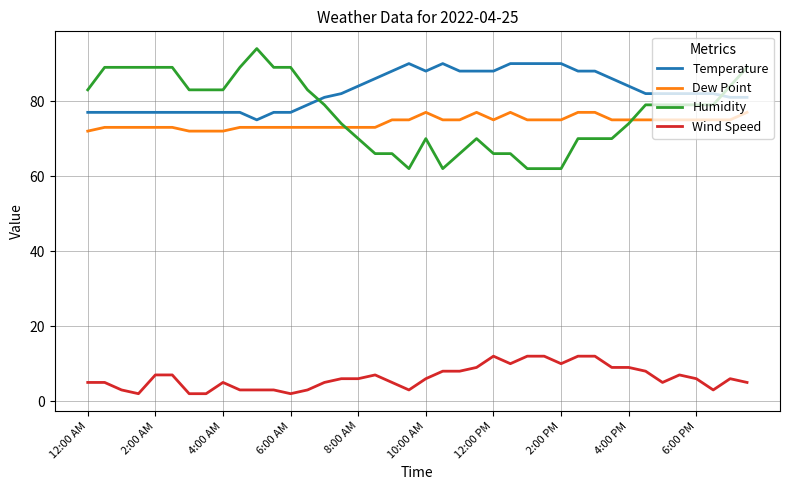

What is the difference between the second highest and minimum values in the Humidity series?

27